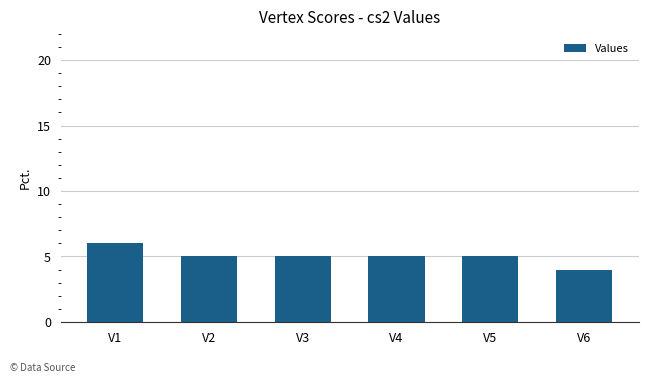

Count the number of categories in the chart.

6